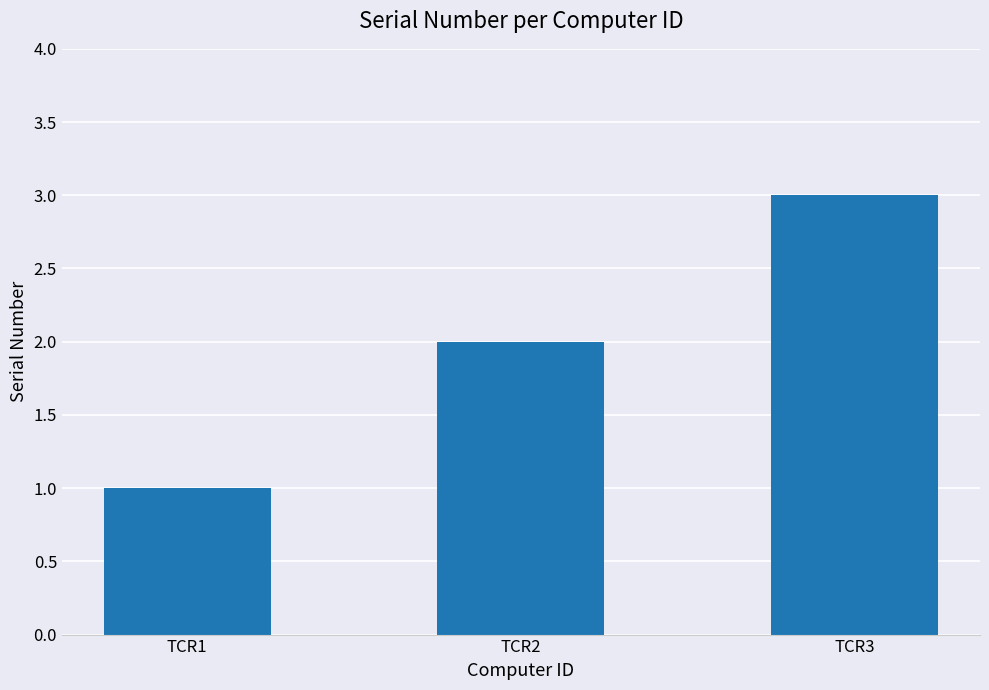

What is the greatest value displayed?

3